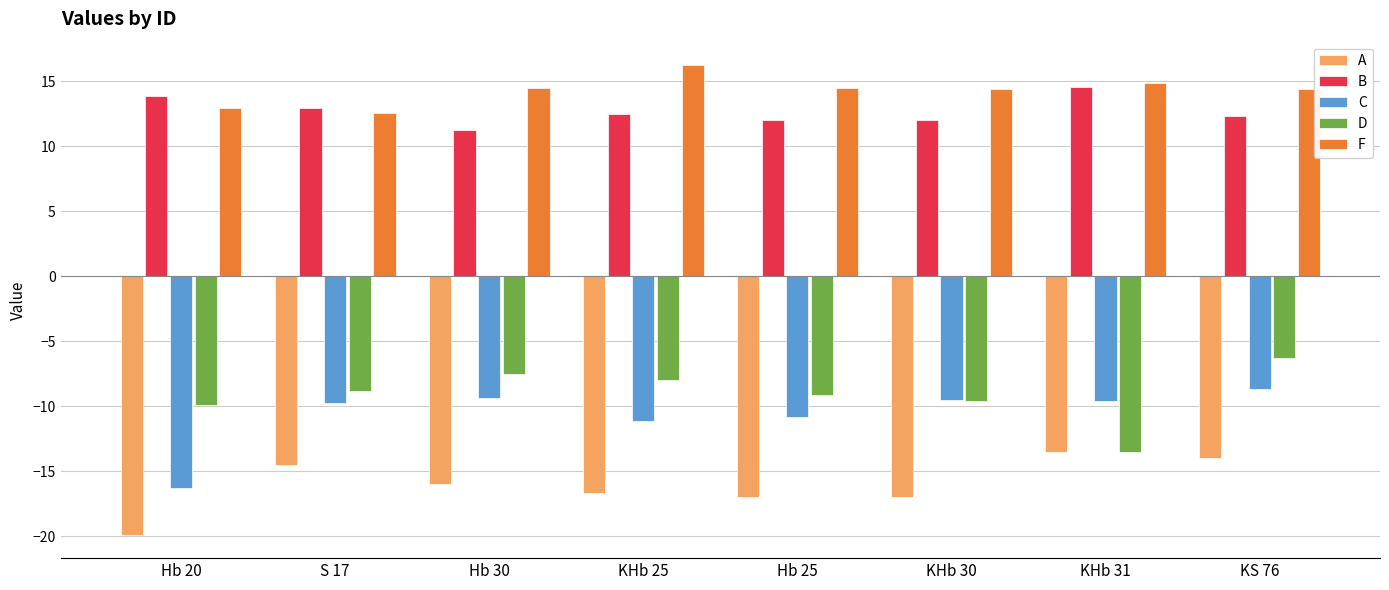

What is the highest value of the A series?

-13.5